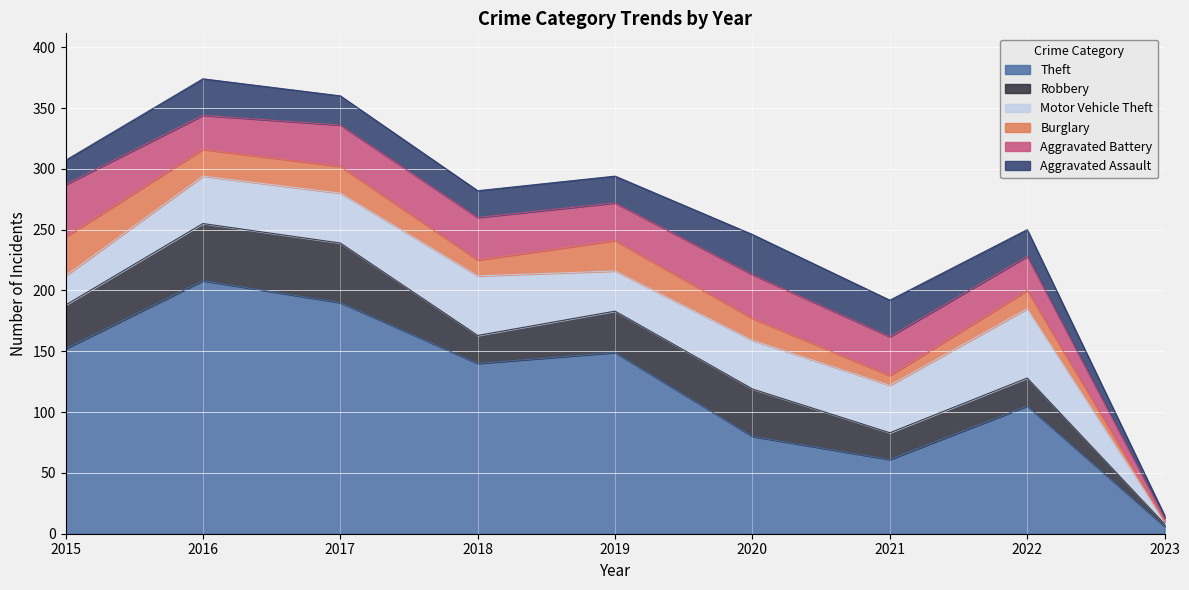

What is the sum of the Aggravated Assault values at 2020 and 2021?

63